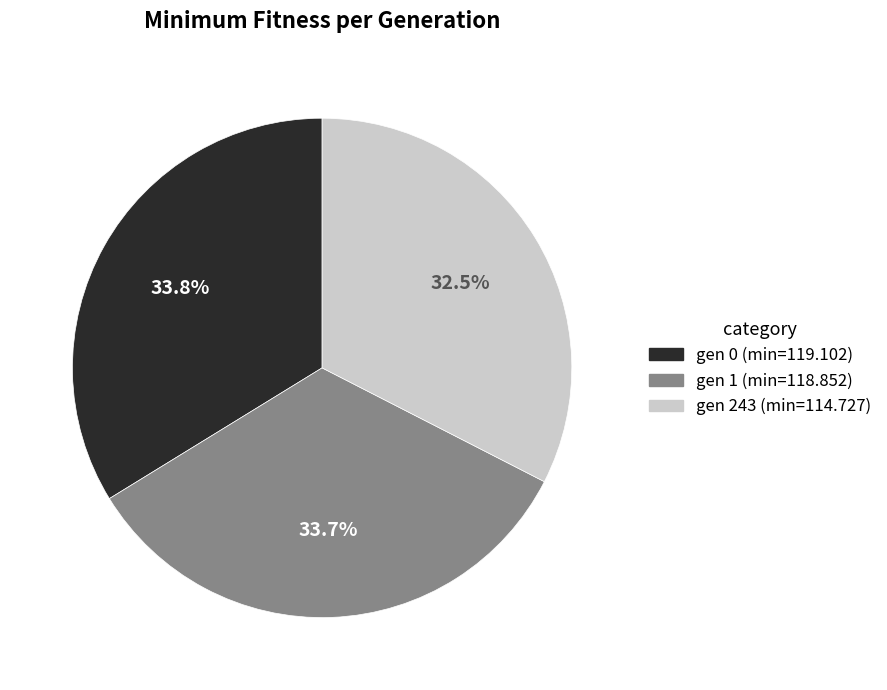

Which has a higher value, gen 1 (min=118.852) or gen 243 (min=114.727)?

gen 1 (min=118.852)